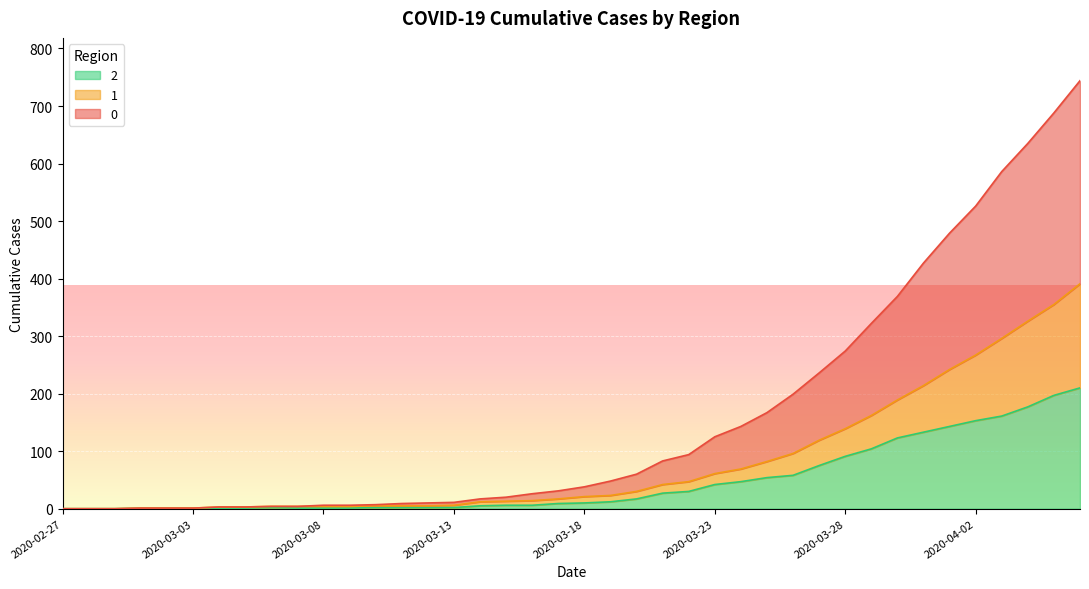

In 2, how many points are higher than both neighbors (excluding endpoints)?

1